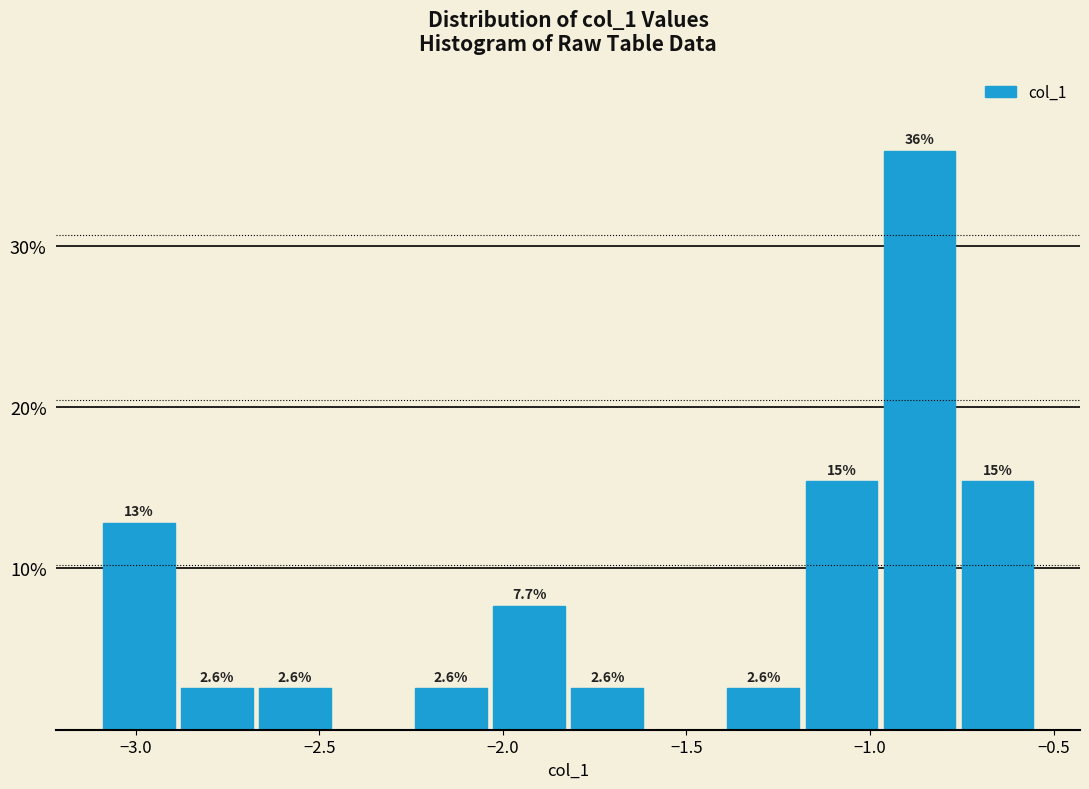

Which range on the x-axis has the tallest bar?

-0.95 to -0.75